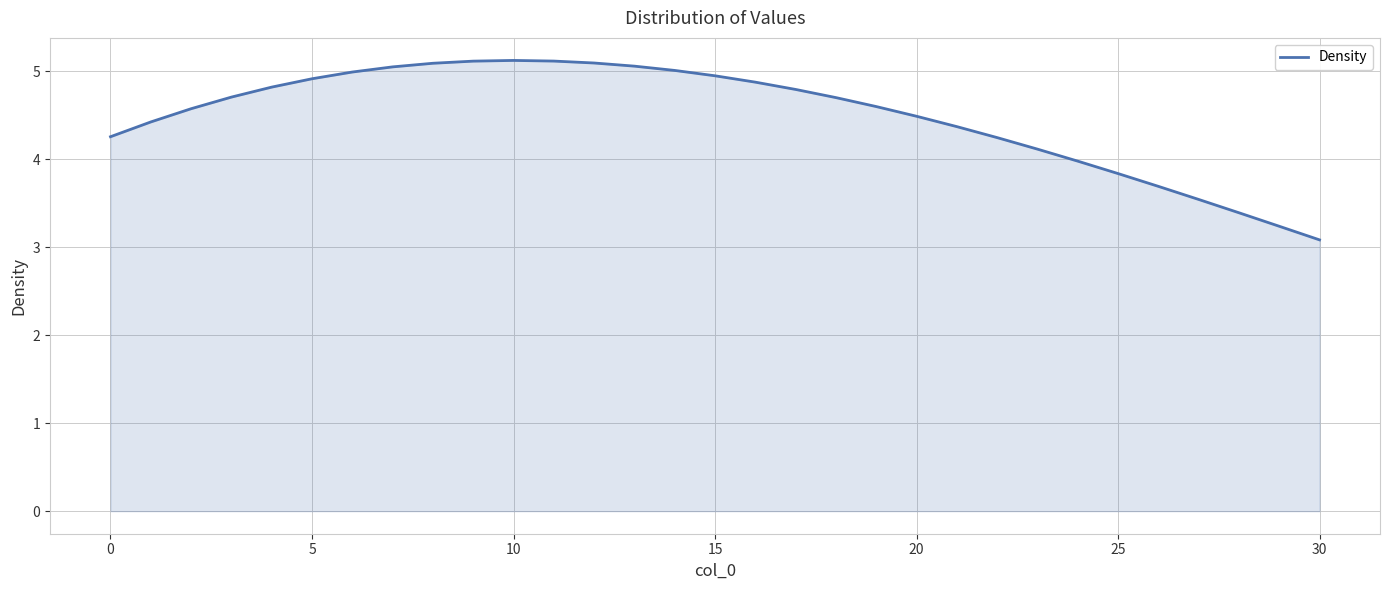

What is the sum of all values?

139.2